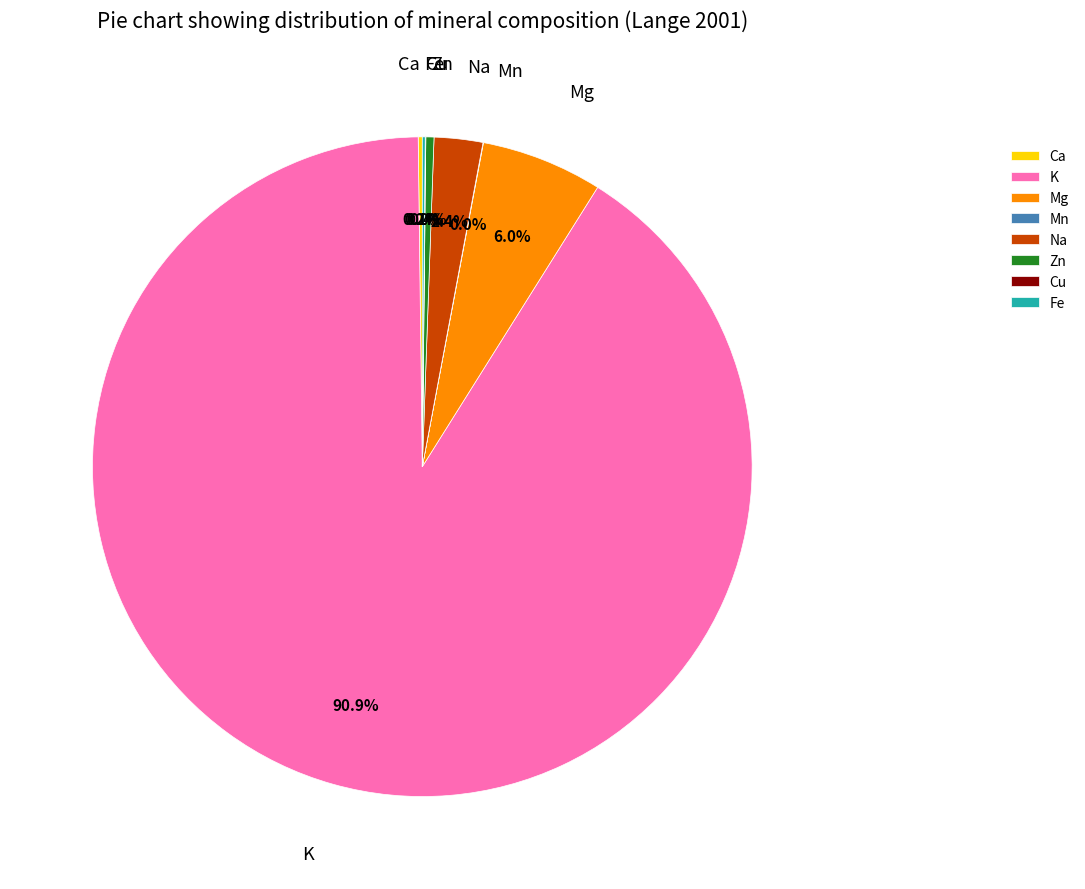

Which has a higher value, Mg or Zn?

Mg